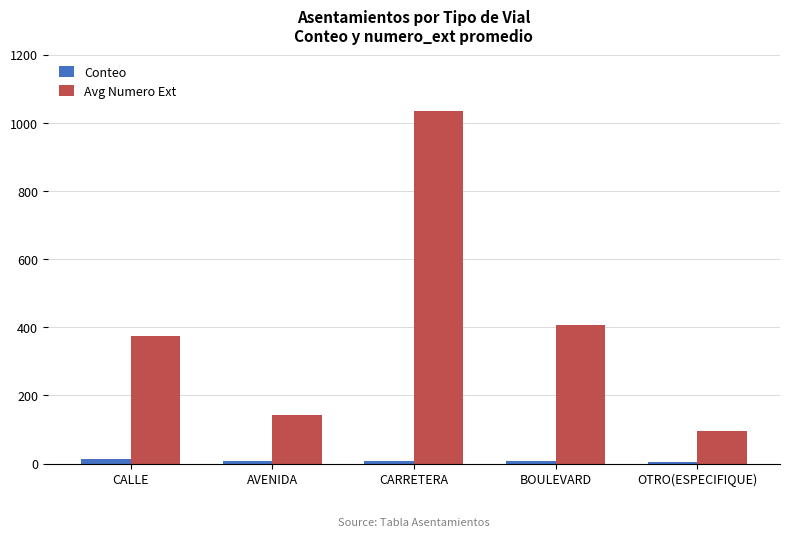

Where does the Conteo series first go above 8?

CALLE